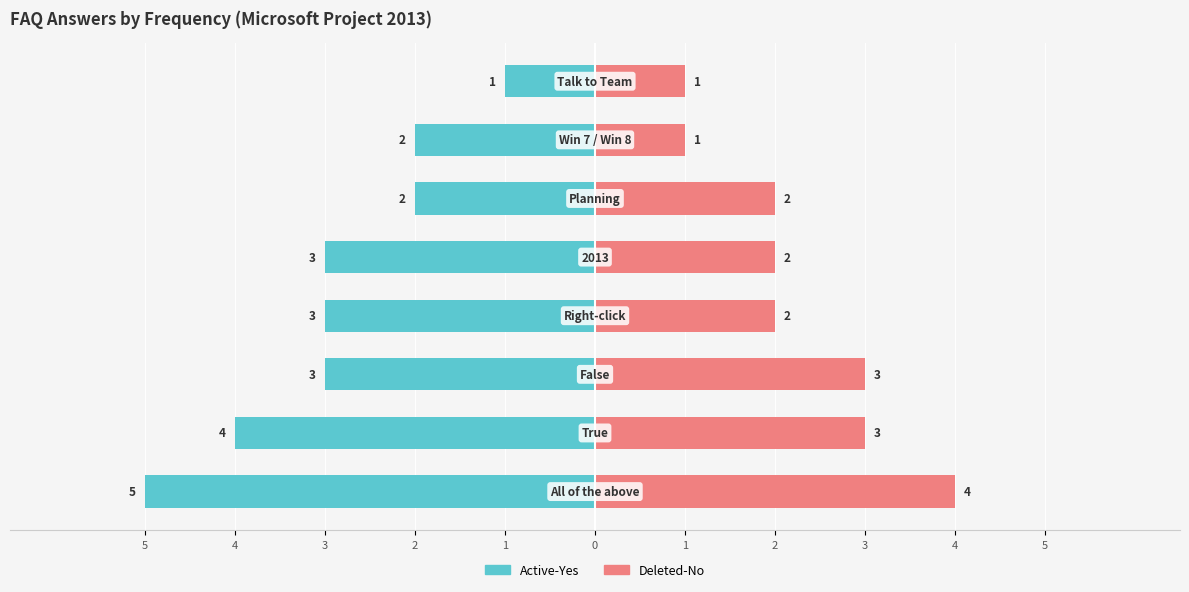

Reading left to right, transcribe all the data shown in this chart.

Active-Yes: -5	-4	-3	-3	-3	-2	-2	-1
Deleted-No: 4	3	3	2	2	2	1	1